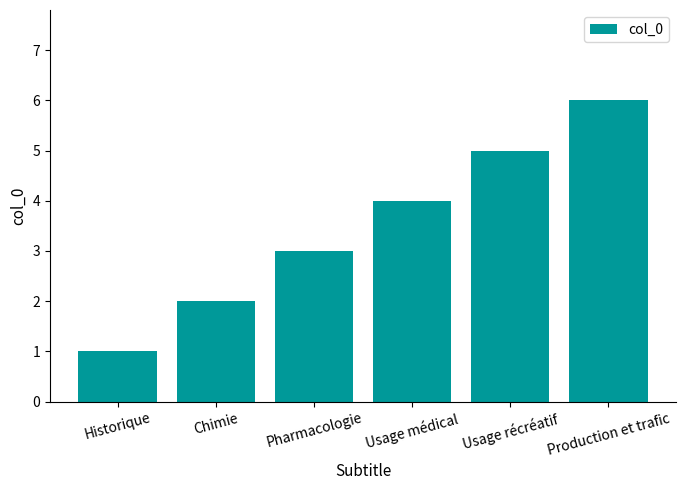

What is the label of the 2nd bar from the left?

Chimie